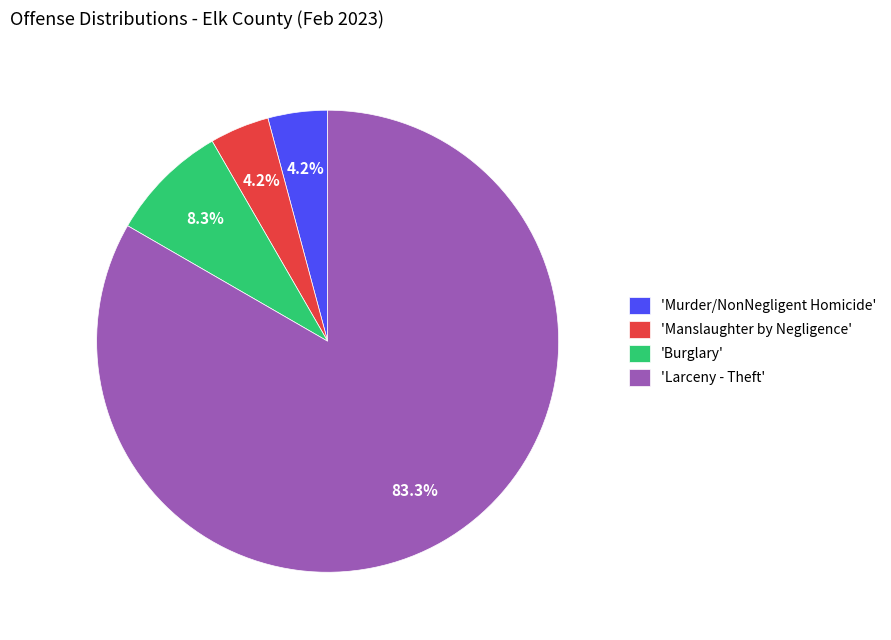

What percentage do 'Burglary' and 'Manslaughter by Negligence' together represent?

12.5%